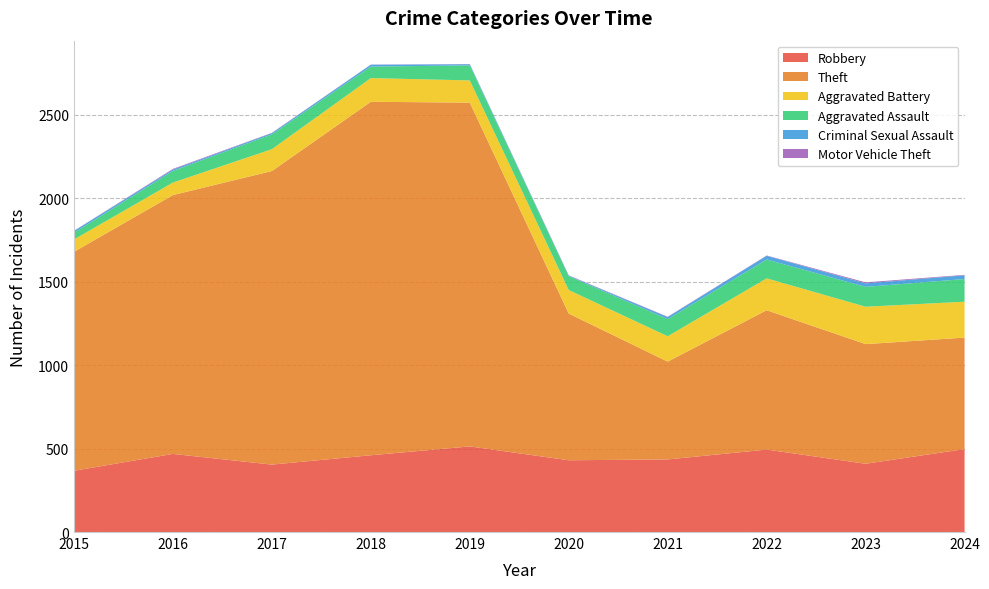

Reading left to right, extract all data points from this chart.

Robbery: 367	468	404	460	513	430	435	494	409	497
Theft: 1312	1551	1759	2118	2060	879	586	835	717	668
Aggravated Battery: 74	75	131	142	133	141	152	191	224	215
Aggravated Assault: 40	70	89	69	90	83	103	113	119	136
Criminal Sexual Assault: 11	8	7	11	7	3	12	22	21	22
Motor Vehicle Theft: 1	4	2	1	1	2	2	2	6	3